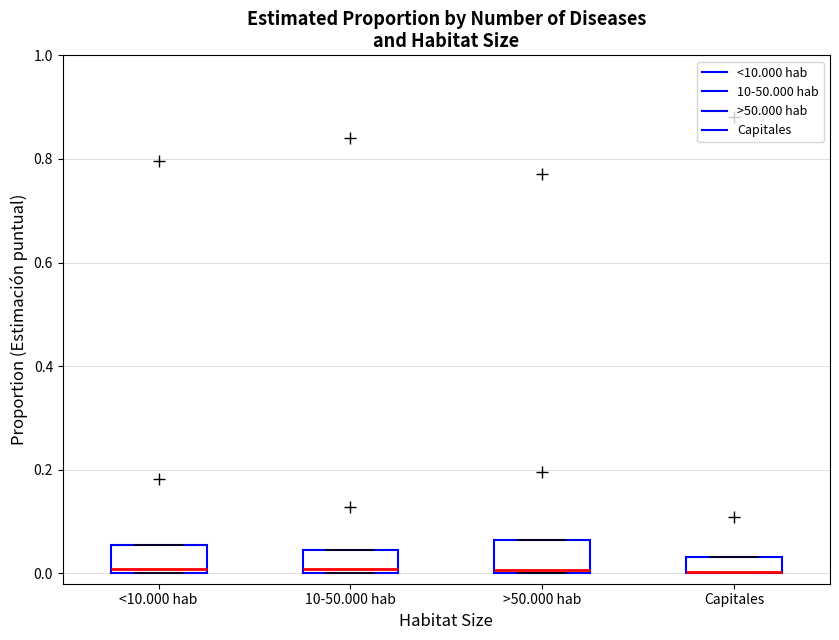

Where is the upper edge of the box for >50.000 hab on the y-axis? The values are not printed on the chart, so give them approximately, as read against the axis.

0.06